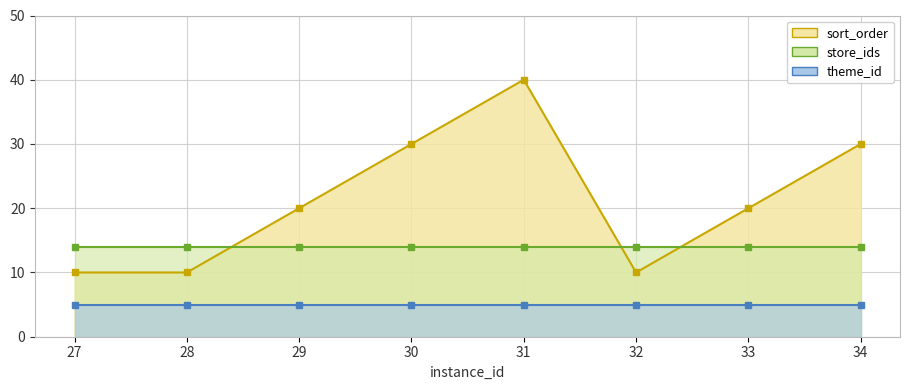

Read the sort_order value at 32, to the nearest 5.

10